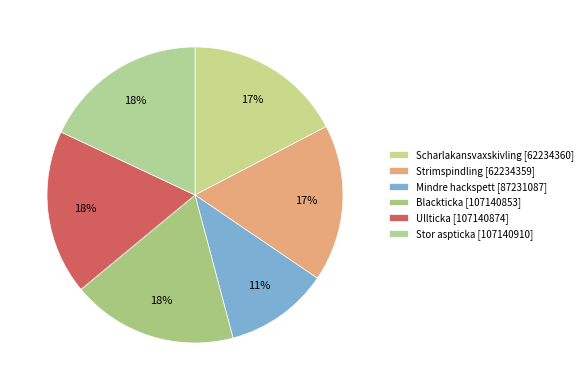

Between Strimspindling [62234359] and Blackticka [107140853], which is larger?

Blackticka [107140853]